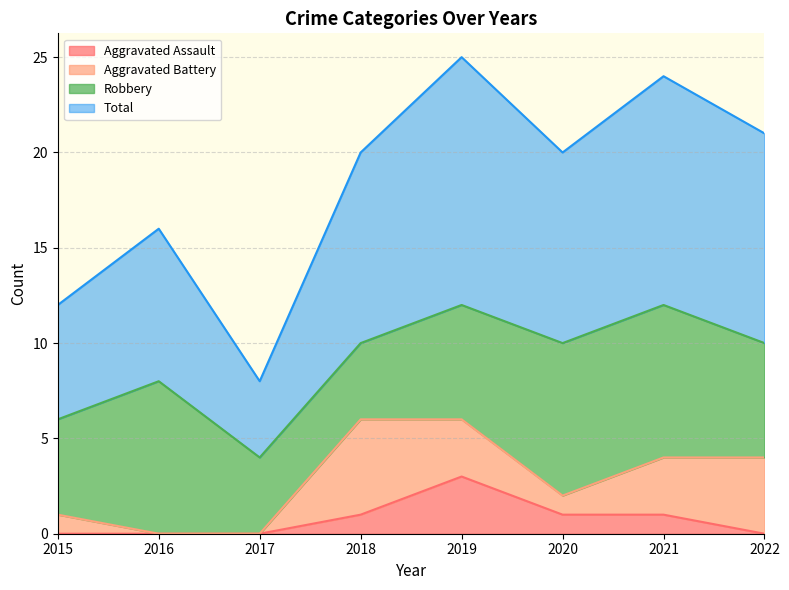

True or false: Aggravated Assault has a value of 1 at 2020.

True